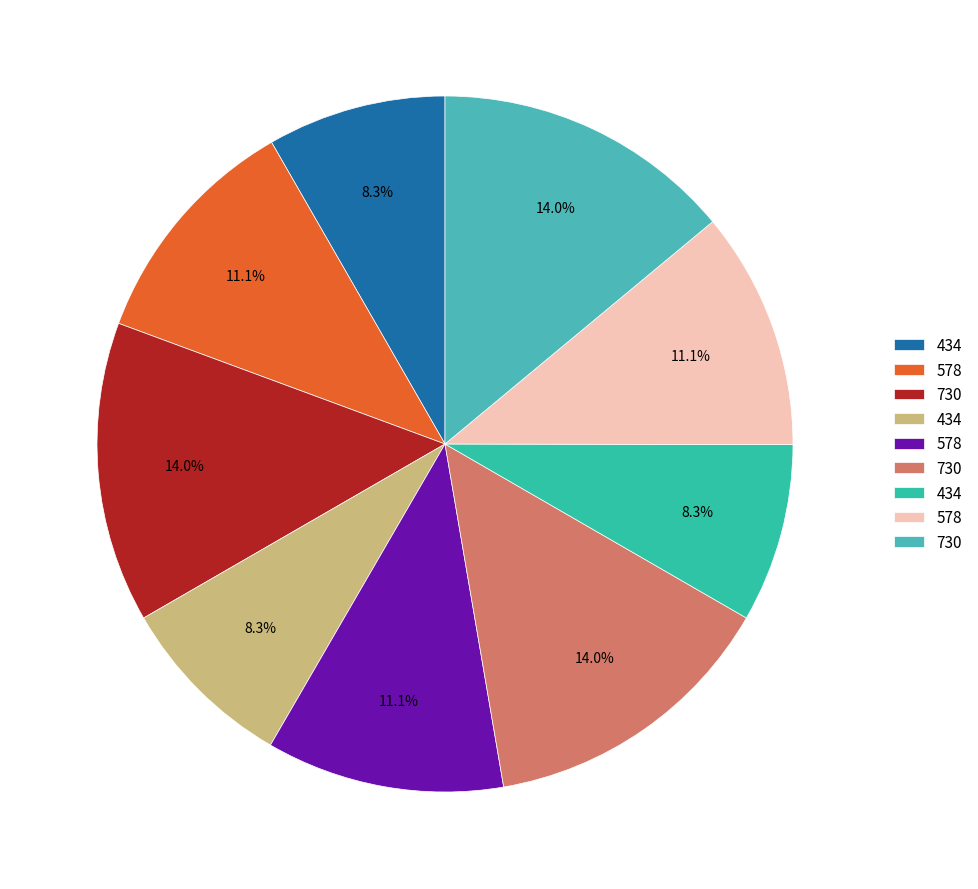

How many slices are in this pie chart?

9